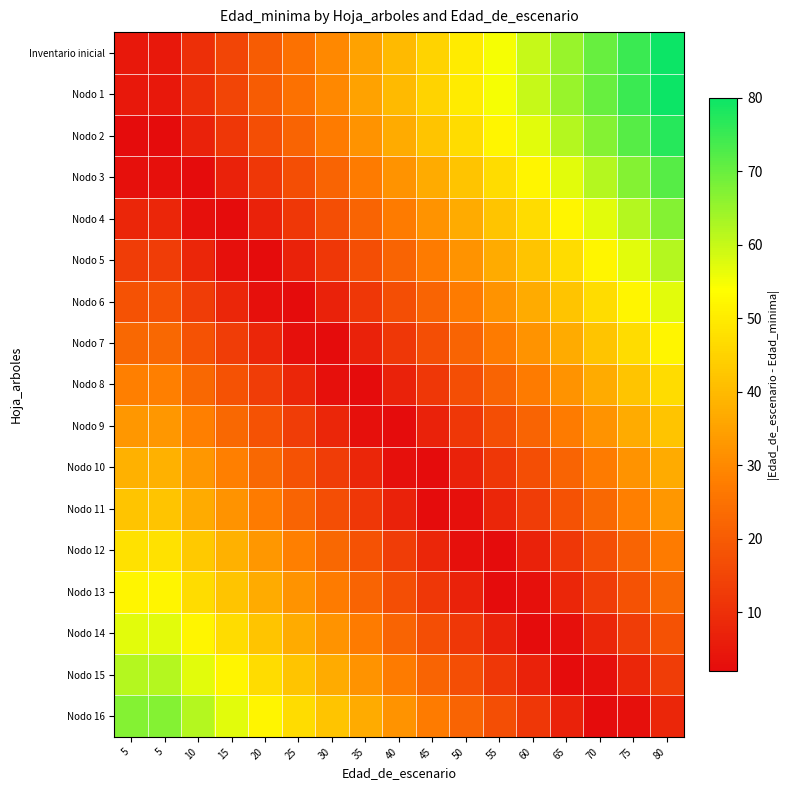

Count the number of categories in the chart.

17